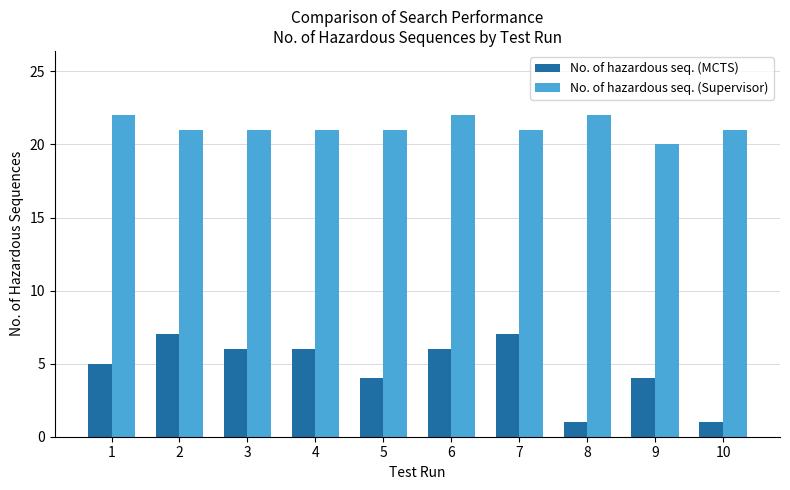

What is the value of the No. of hazardous seq. (Supervisor) bar at the 4th from the left?

21